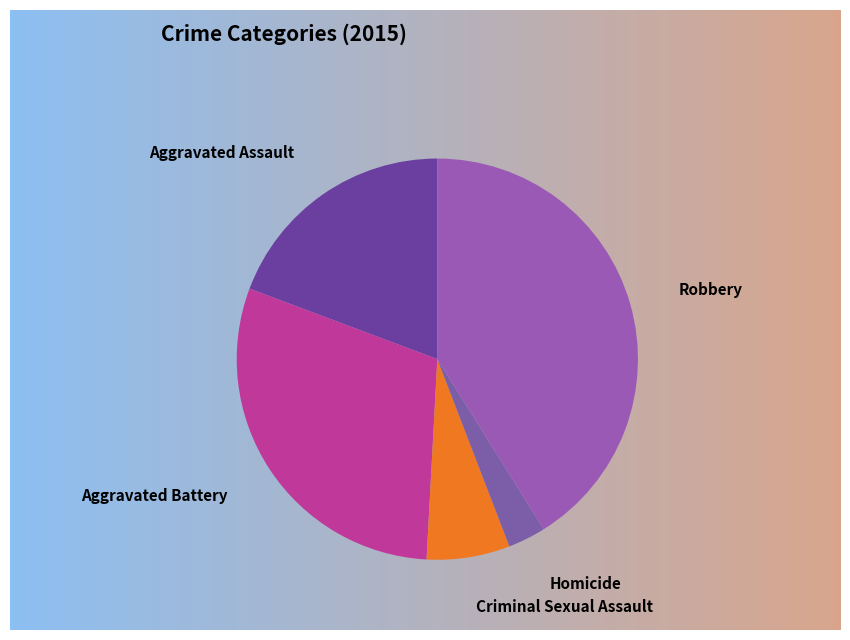

Does Aggravated Assault account for over 50% of the chart?

No